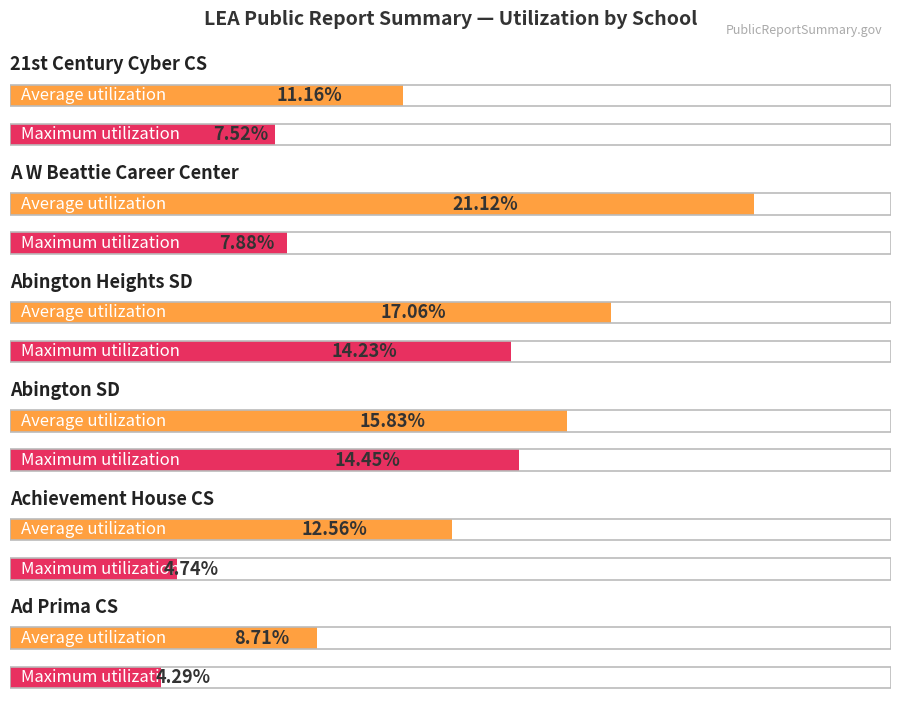

Reading right to left, transcribe all the data shown in this chart.

Average utilization: Ad Prima CS=8.7	Achievement House CS=12.6	Abington SD=15.8	Abington Heights SD=17.1	A W Beattie Career Center=21.1	21st Century Cyber CS=11.2
Maximum utilization: Ad Prima CS=4.3	Achievement House CS=4.7	Abington SD=14.5	Abington Heights SD=14.2	A W Beattie Career Center=7.9	21st Century Cyber CS=7.5